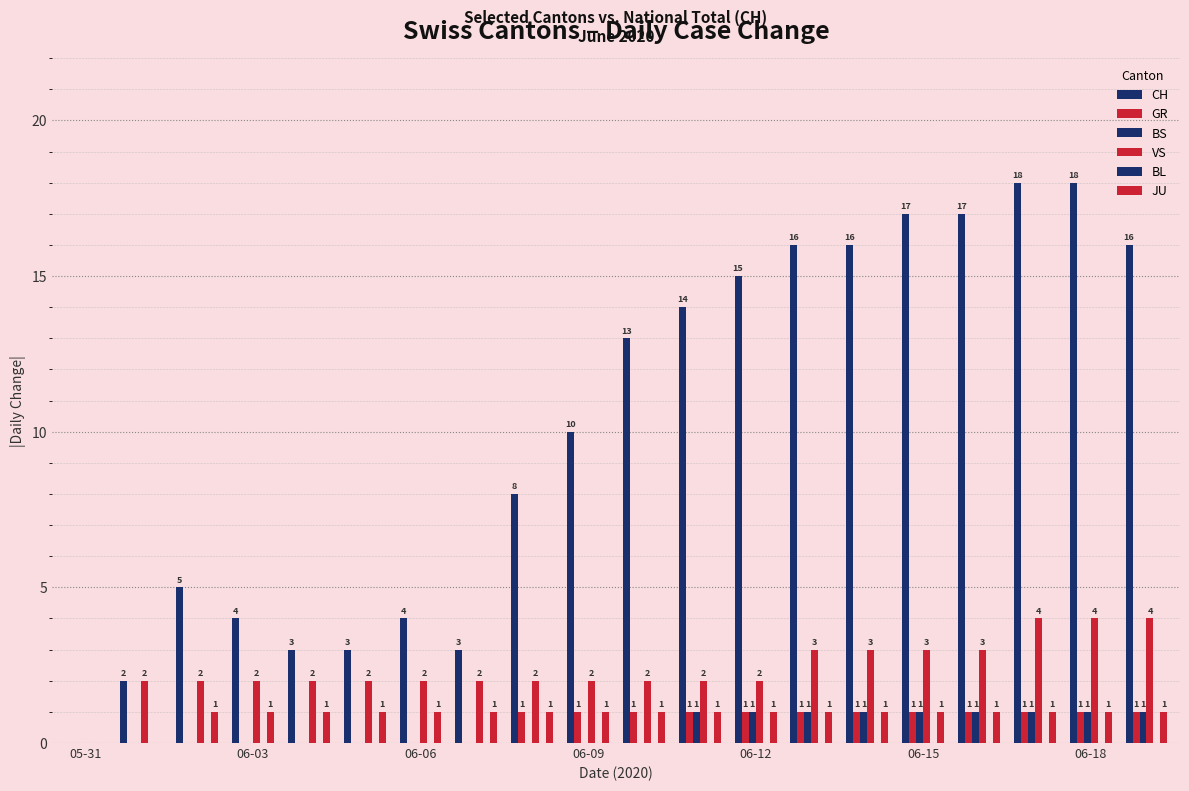

Count the number of data series in this chart.

5